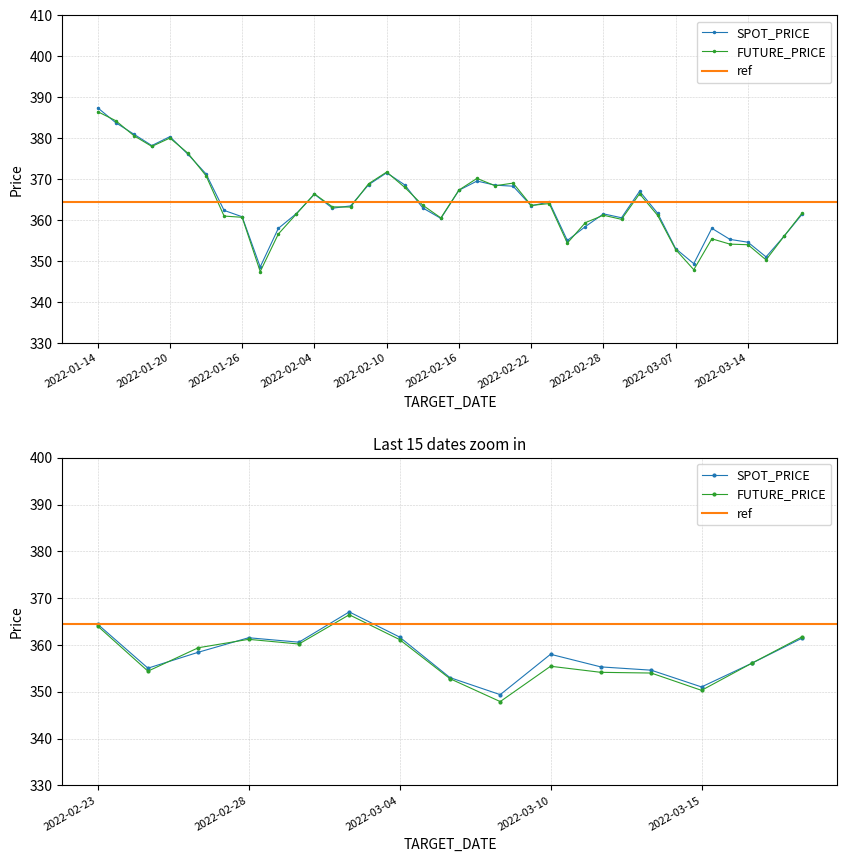

What is the value of the SPOT_PRICE point at the 1st from the left?

387.4